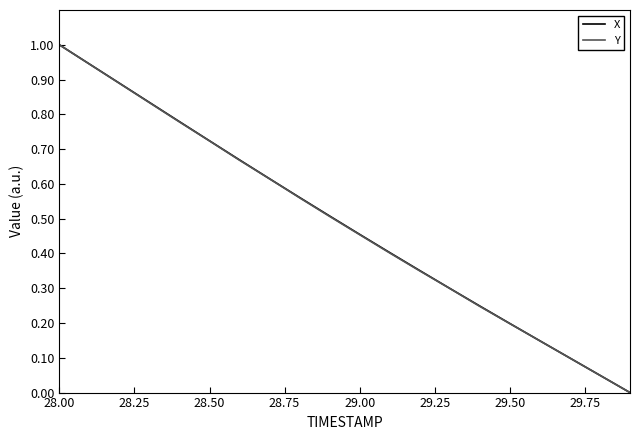

What is the maximum value shown in the chart?

1.0